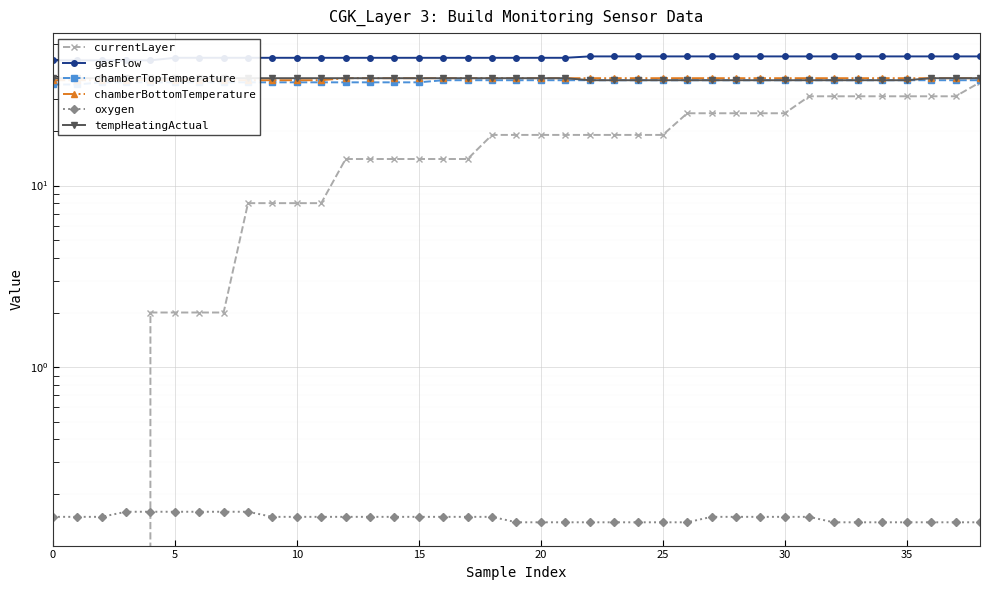

What is the value of the oxygen point at the 2nd from the left?

0.1